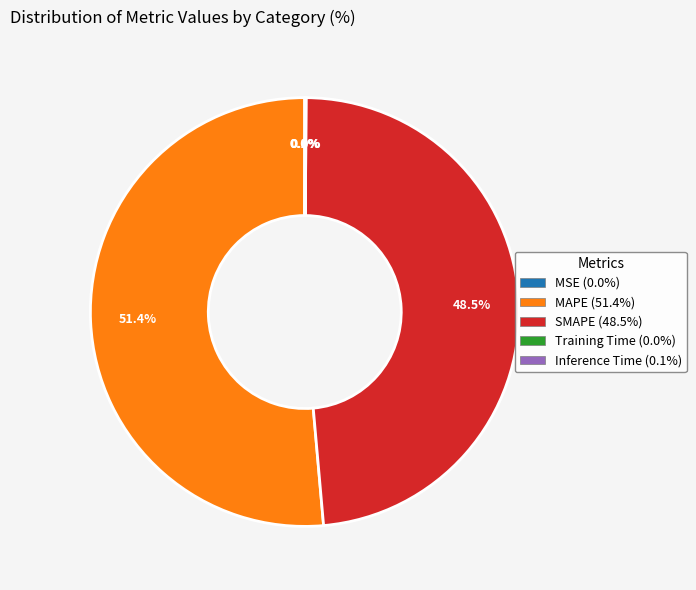

Which slice is the largest?

MAPE